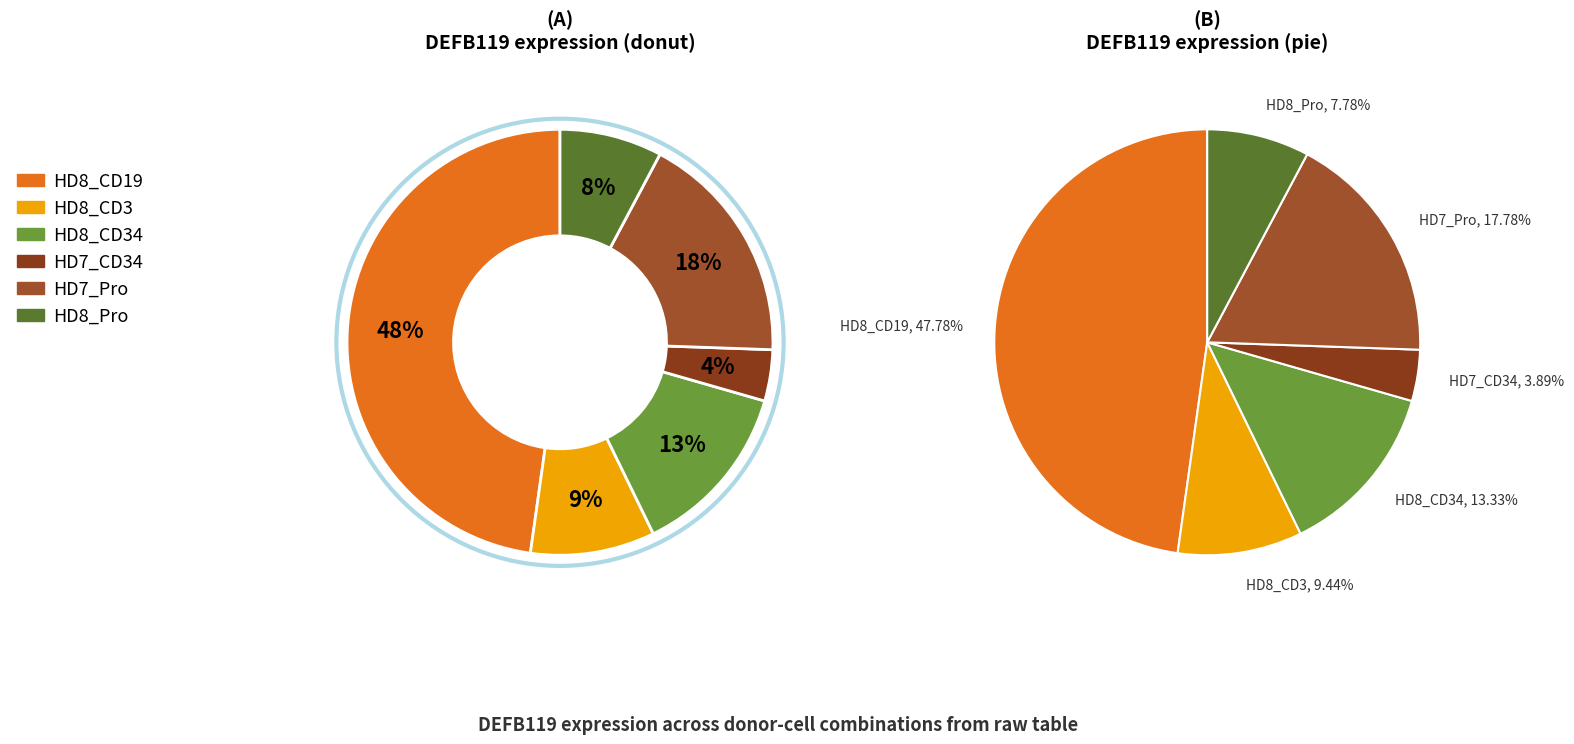

Which category has the biggest portion of the pie?

HD8_CD19